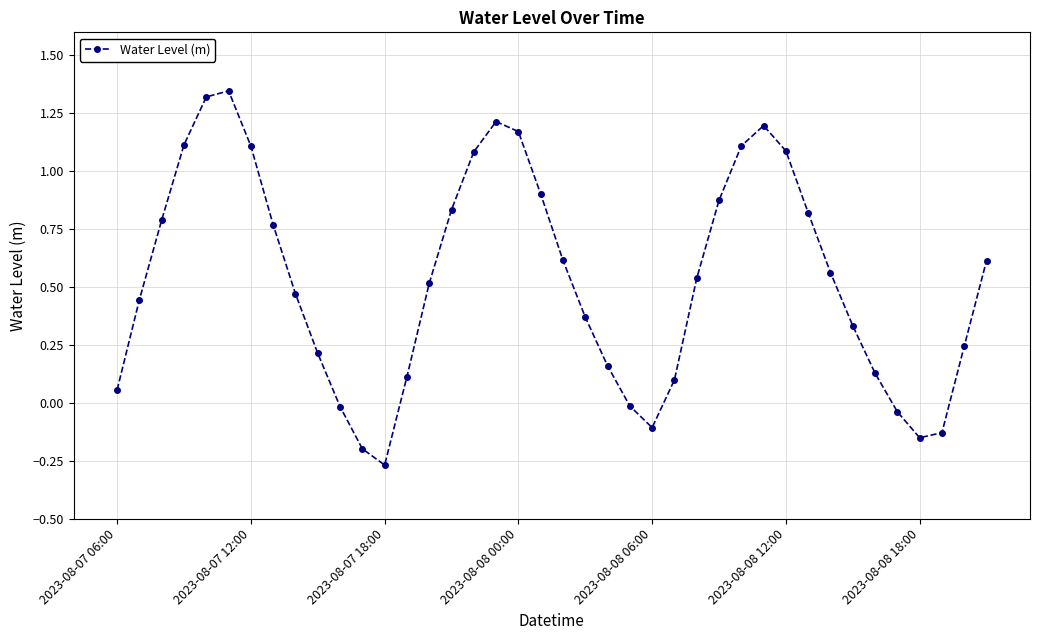

How many positive values are there?

32